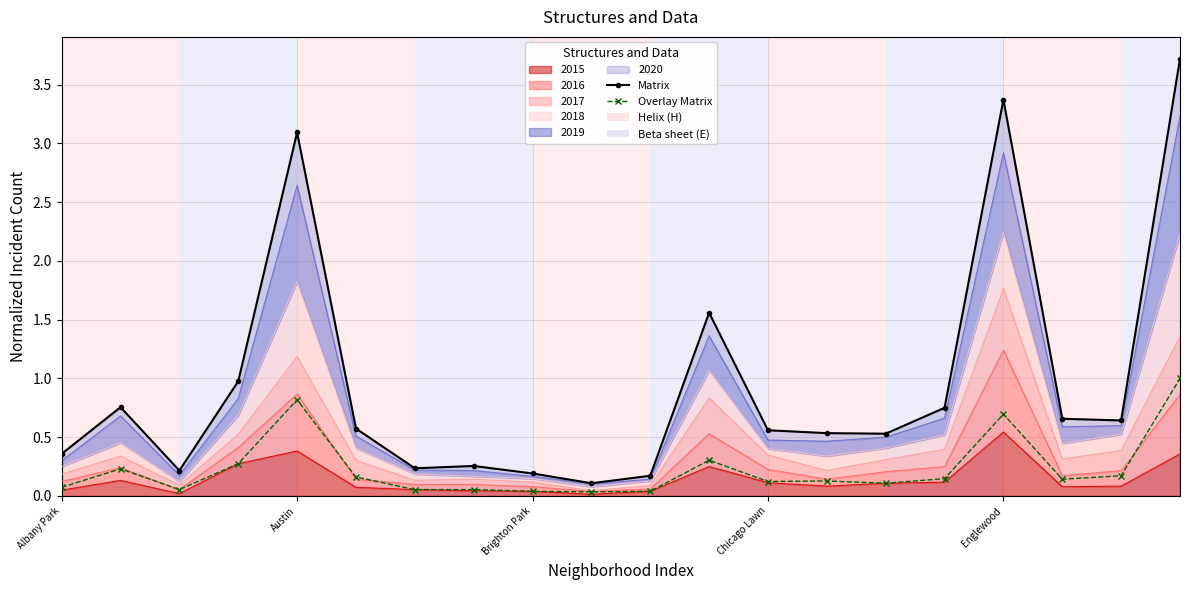

At 7, list the series in order from largest to smallest.

Matrix, Overlay Matrix